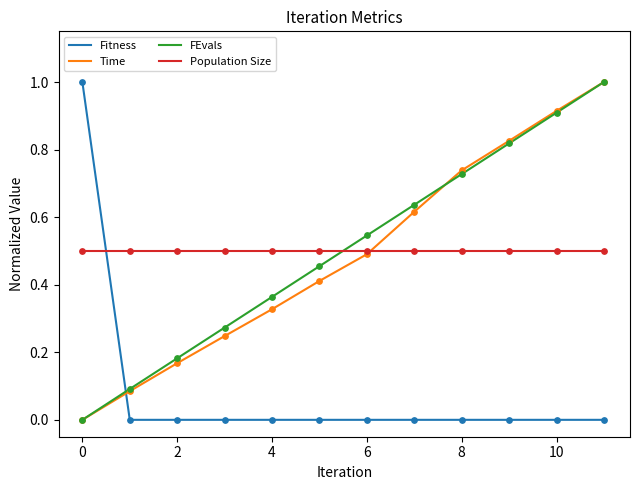

True or false: Time and Fitness cross at least once.

True